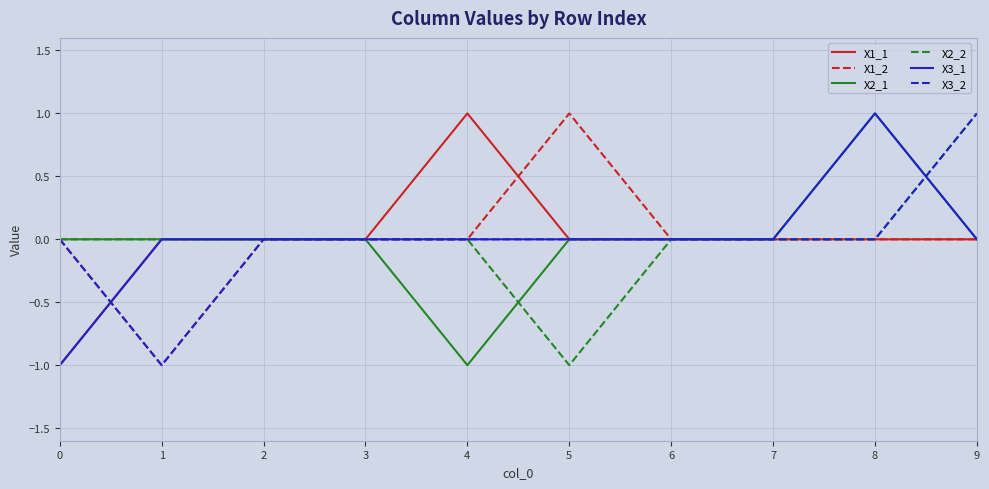

Is it true that X1_2 equals -1 at 2?

False